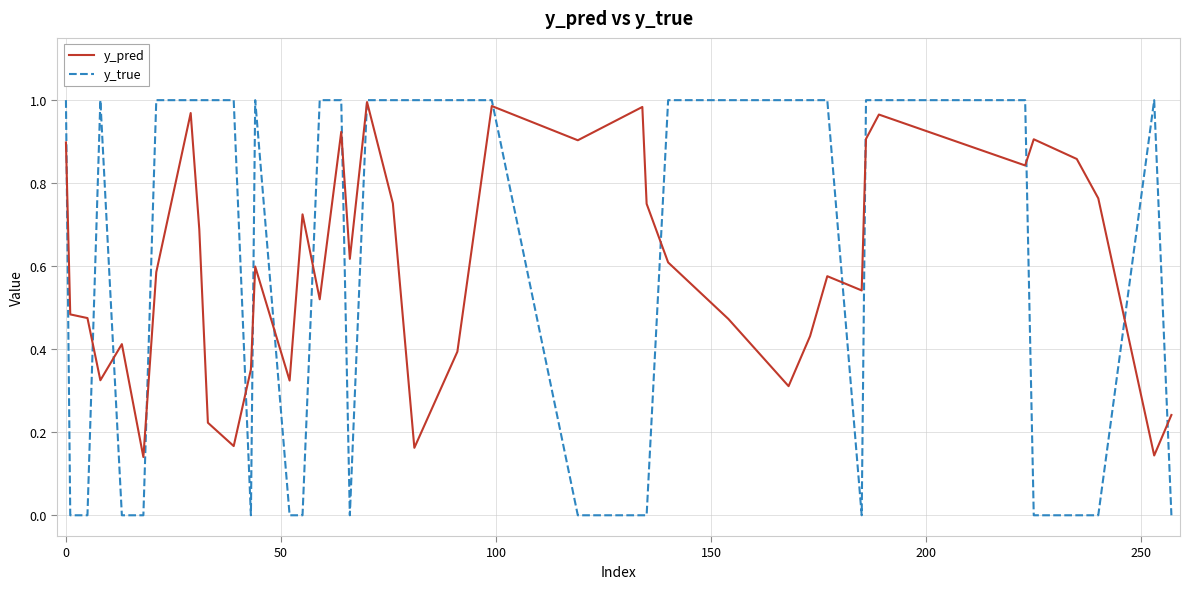

Is this an area chart (filled region under the line)?

No